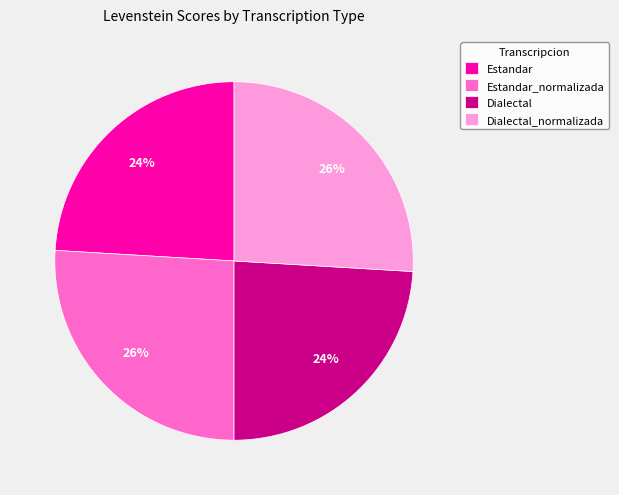

To the nearest percent, what portion does Estandar represent?

24%